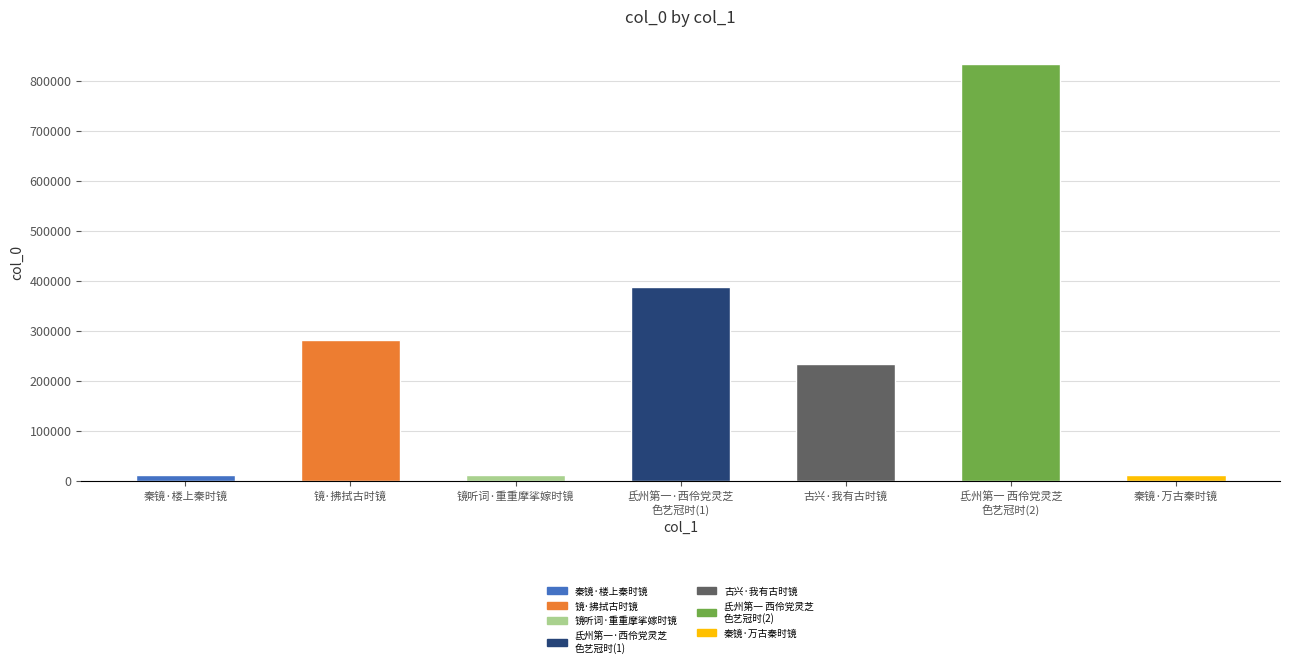

What is the greatest value displayed?

833159